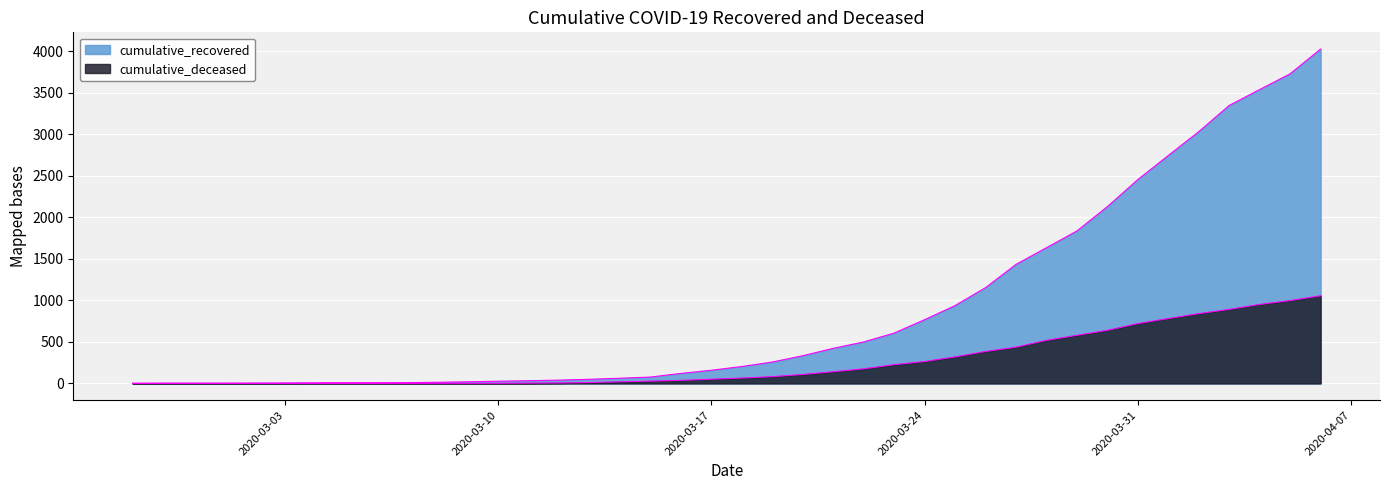

List the series in order of their peak value, highest first.

cumulative_recovered, cumulative_deceased